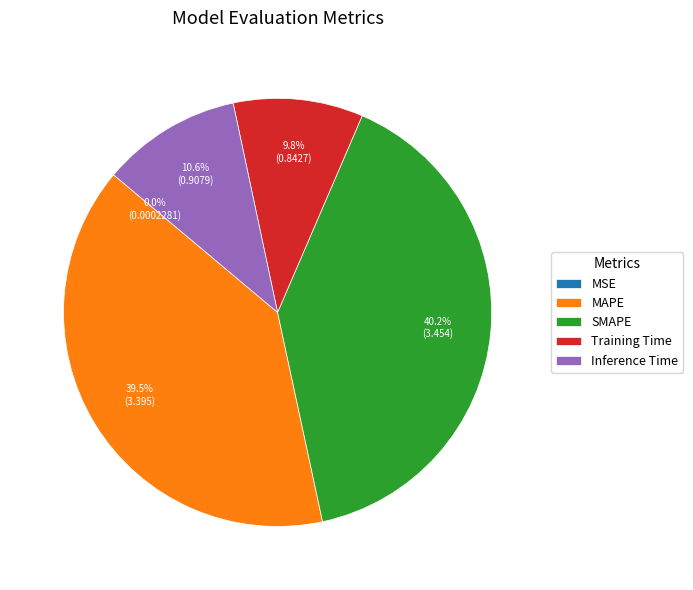

True or false: SMAPE accounts for 48% of the total.

False